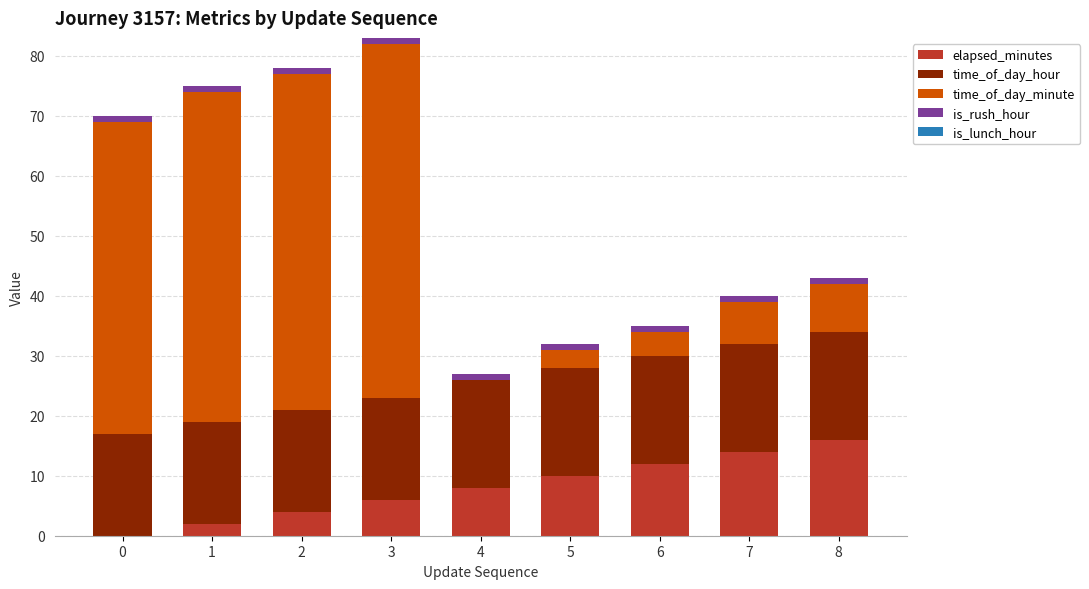

Is it true that elapsed_minutes equals 14 at 7?

True